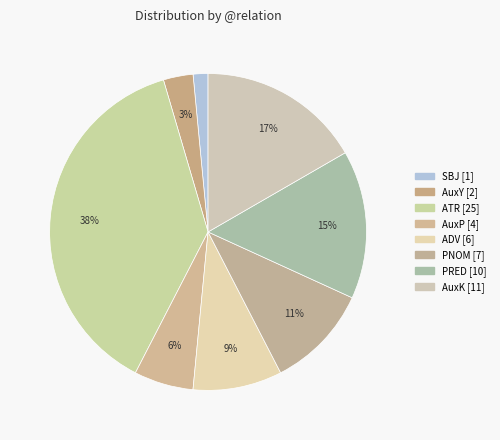

What is the smallest slice in the pie chart?

SBJ